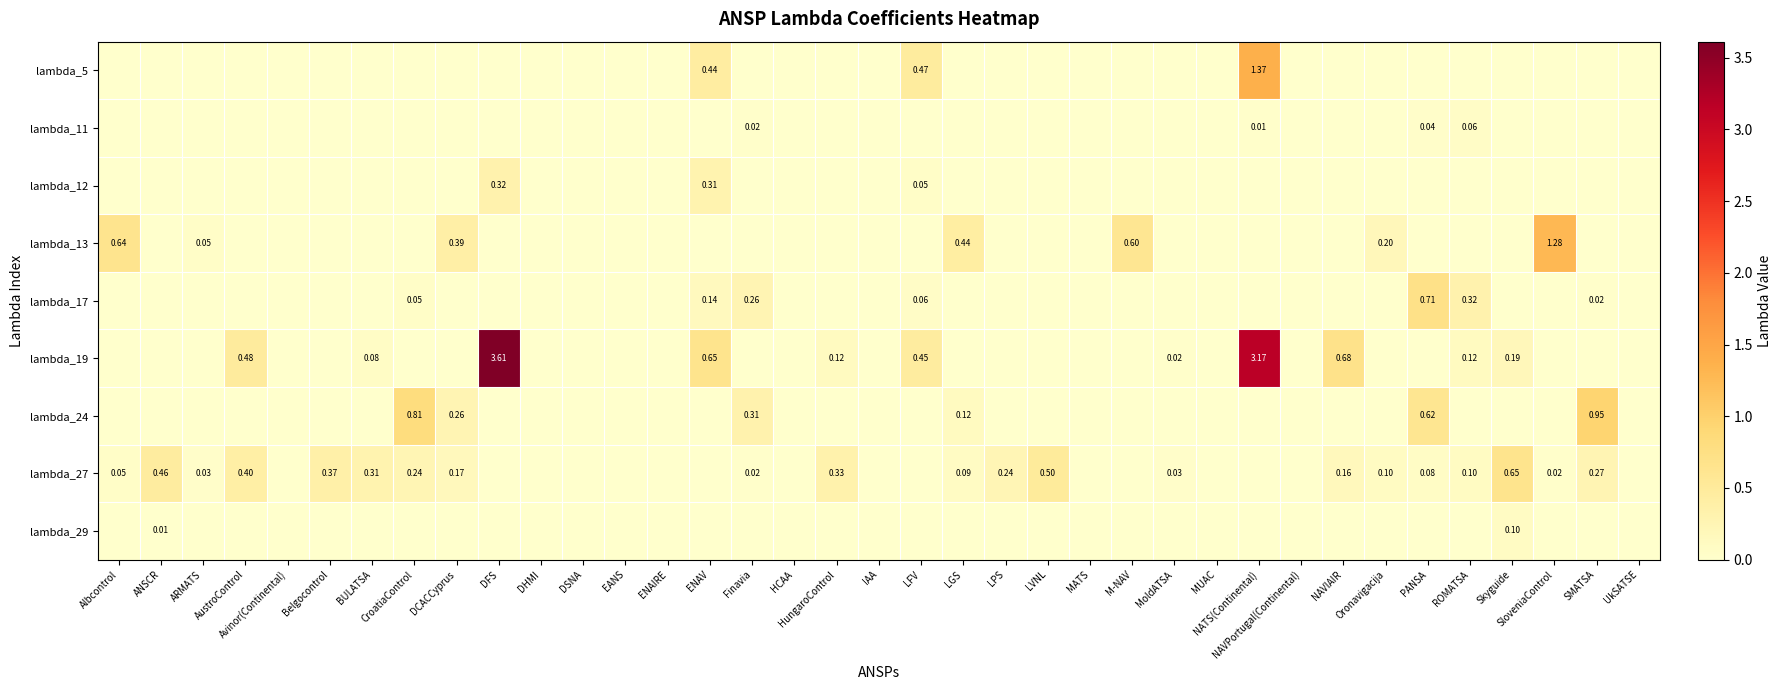

Is the value of lambda_29 at Oronavigacija greater than the value of lambda_5 at SloveniaControl?

No